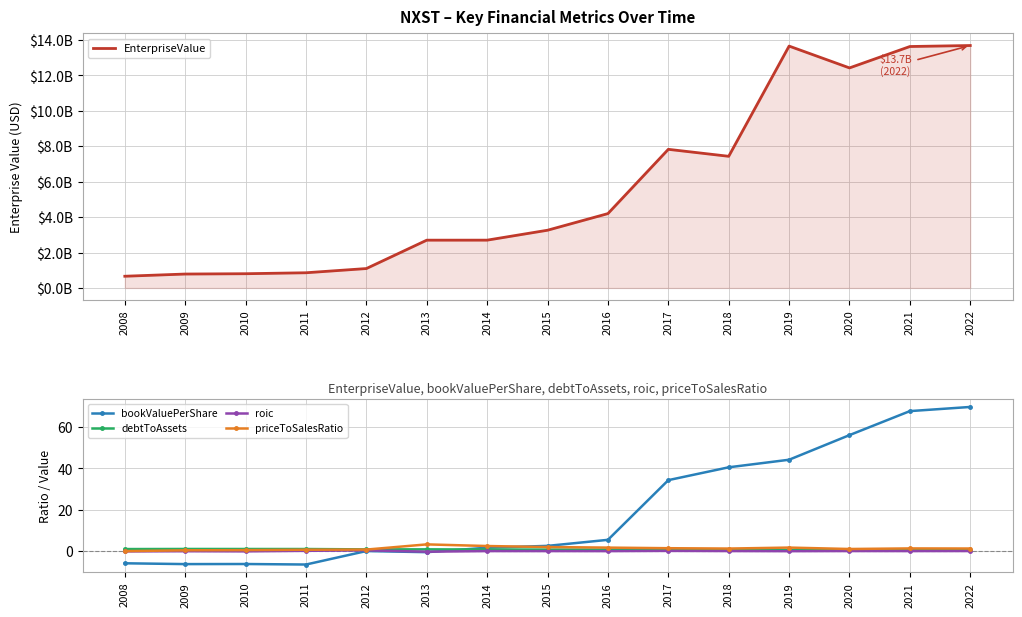

Which series has the largest range (max minus min)?

EnterpriseValue